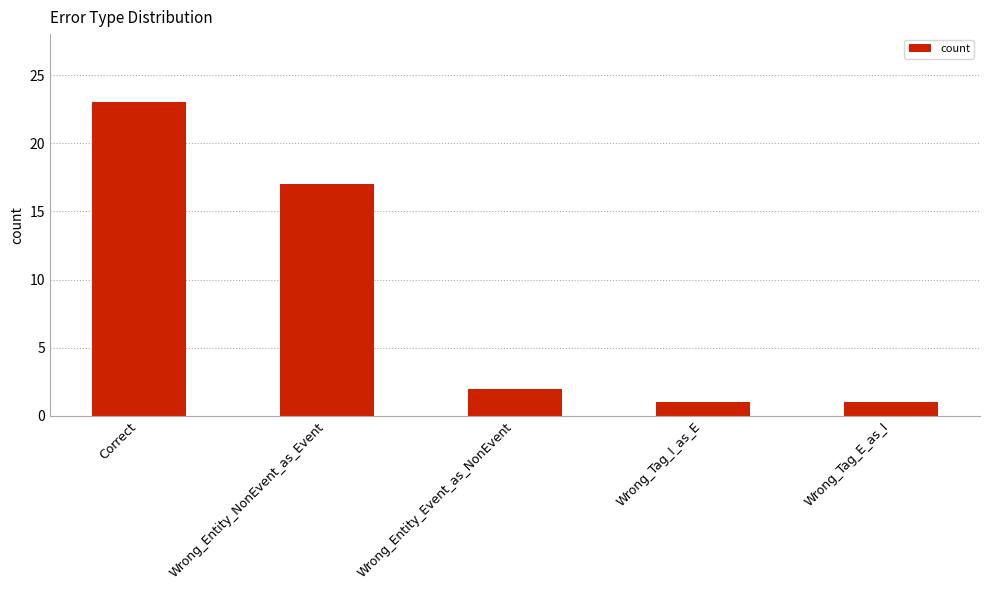

Reading left to right, transcribe all the data shown in this chart.

Correct=23	Wrong_Entity_NonEvent_as_Event=17	Wrong_Entity_Event_as_NonEvent=2	Wrong_Tag_I_as_E=1	Wrong_Tag_E_as_I=1